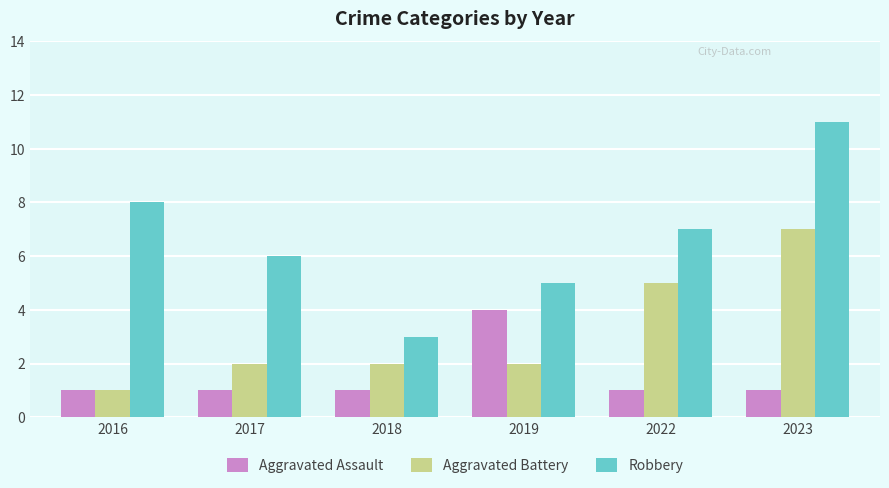

Rank the series by their maximum value, from highest to lowest.

Robbery, Aggravated Battery, Aggravated Assault